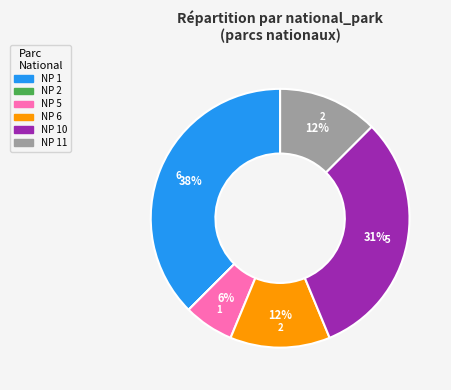

To the nearest percent, what is the average slice percentage?

17%